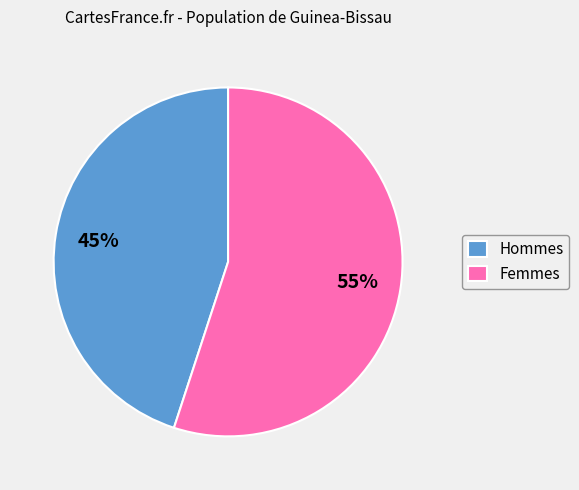

How many slices are in this pie chart?

2